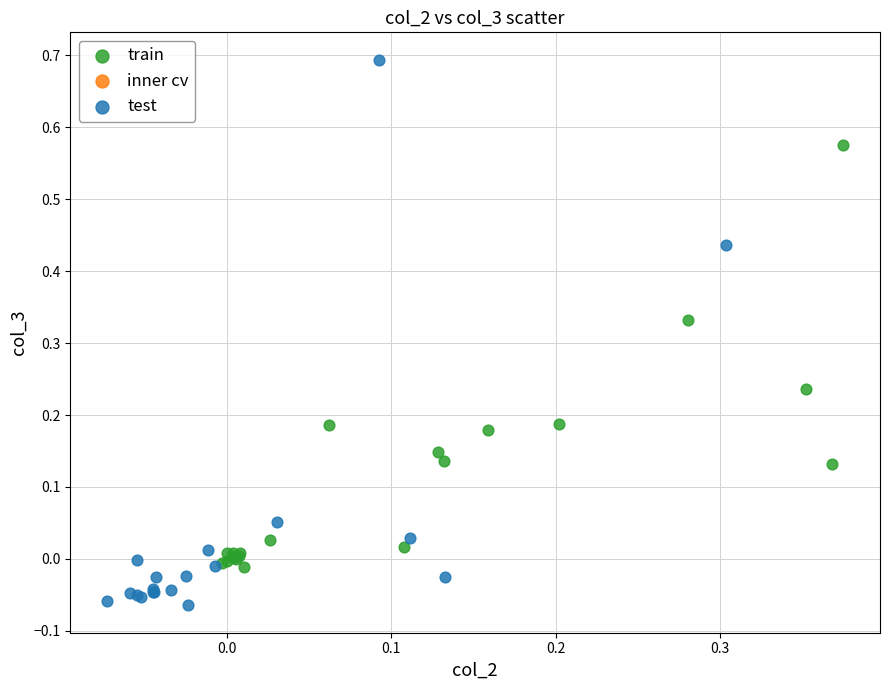

Which series contains the lowest Y value?

test